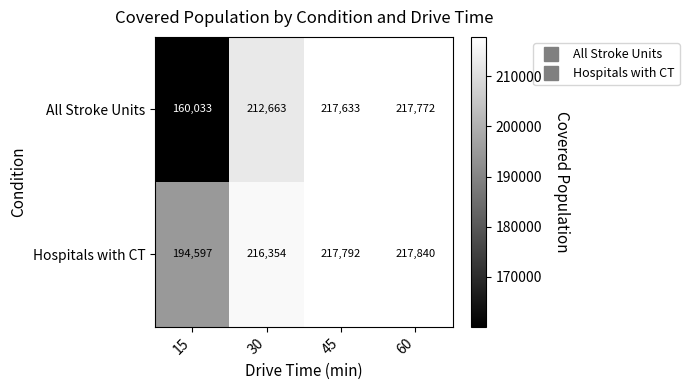

Reading left to right, transcribe all the data shown in this chart.

All Stroke Units: 15=160033	30=212663	45=217633	60=217772
Hospitals with CT: 15=194597	30=216354	45=217792	60=217840